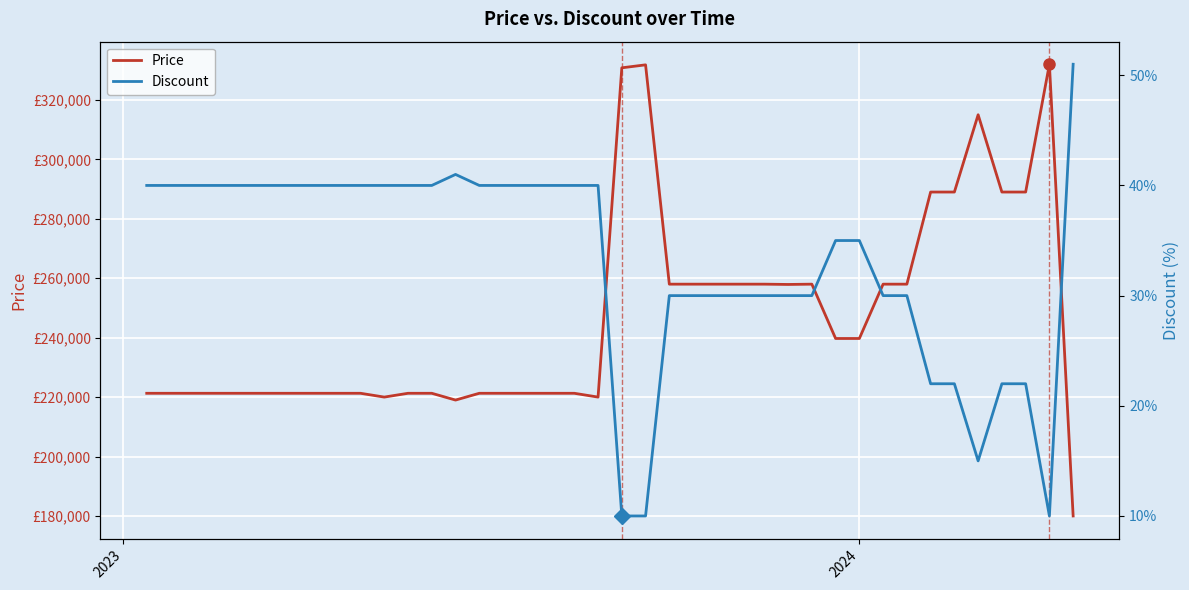

What is the sum of all Discount values?

1325